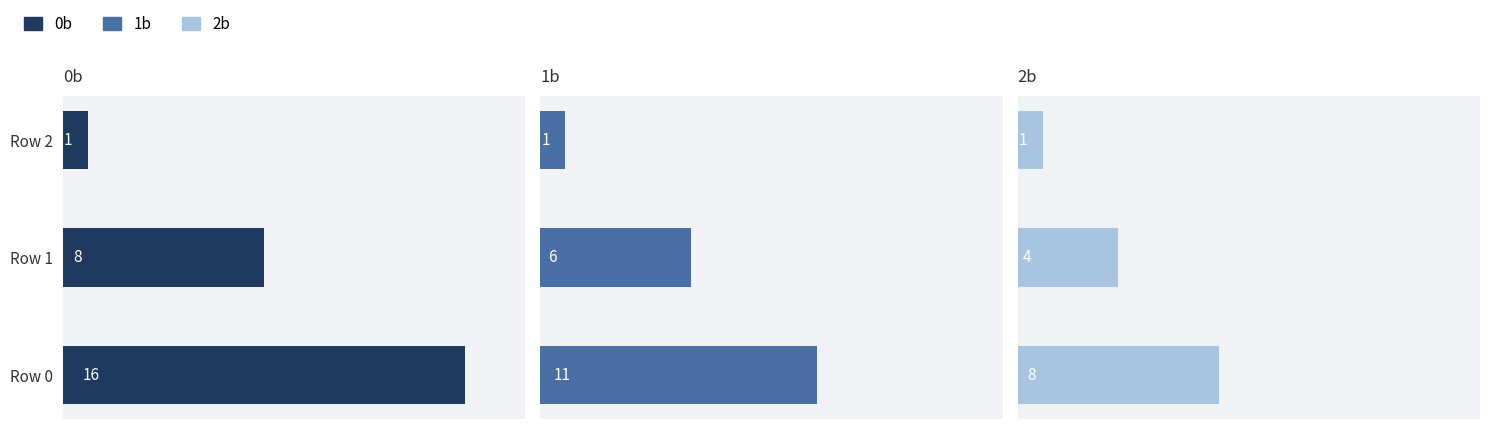

Count the number of data series in this chart.

3